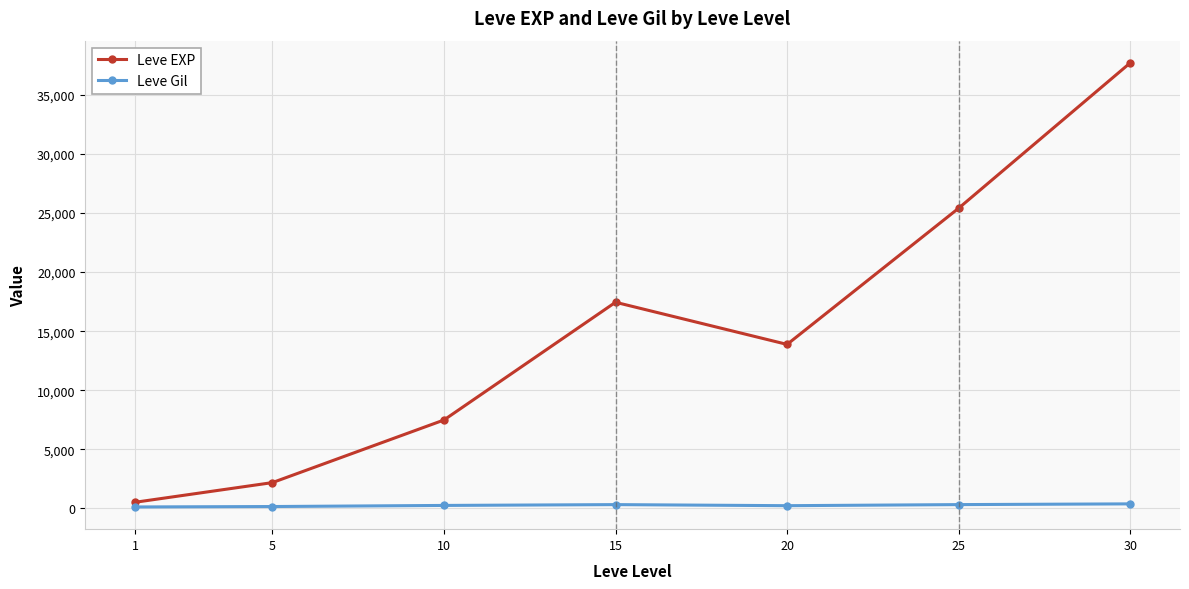

What is the maximum value shown in the chart?

37715.0